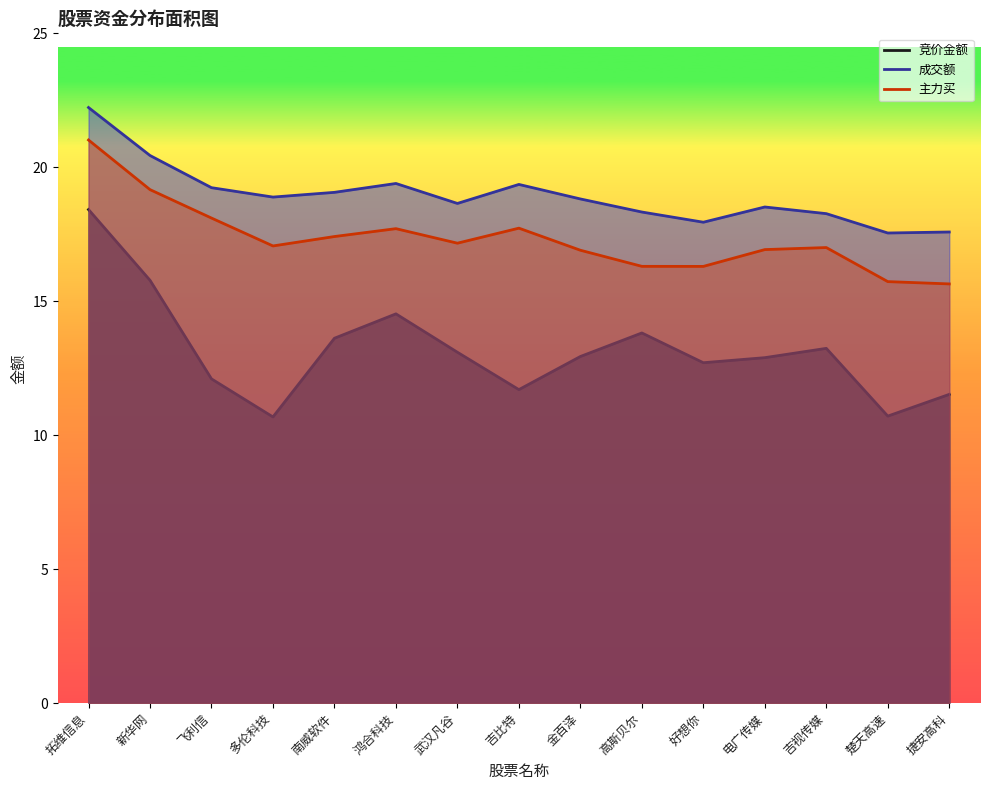

The value of 竞价金额 at 吉视传媒 is 8.5. True or false?

False